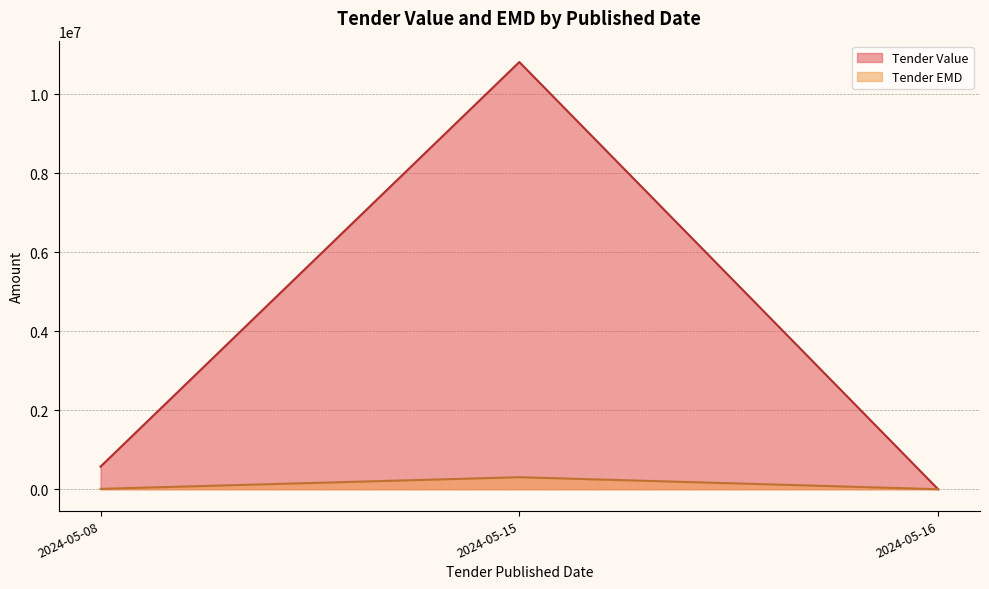

The Tender EMD series shows -132871 at 2024-05-16. True or false?

False